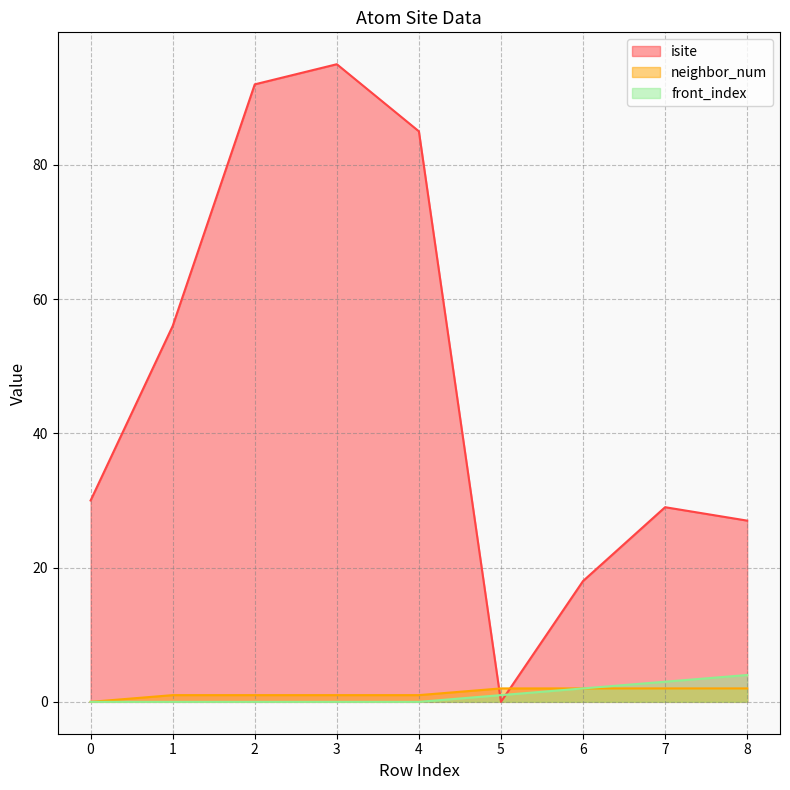

Which series has the largest total across all categories?

isite